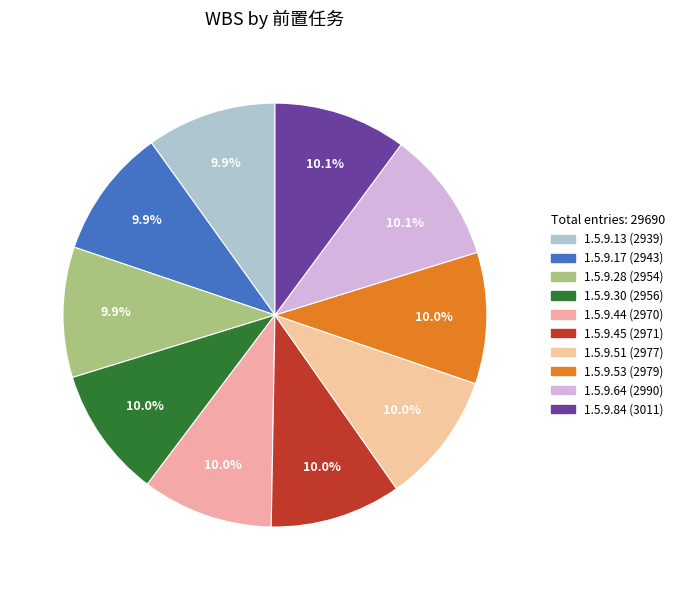

How much of the chart is everything except 1.5.9.64?

89.9%